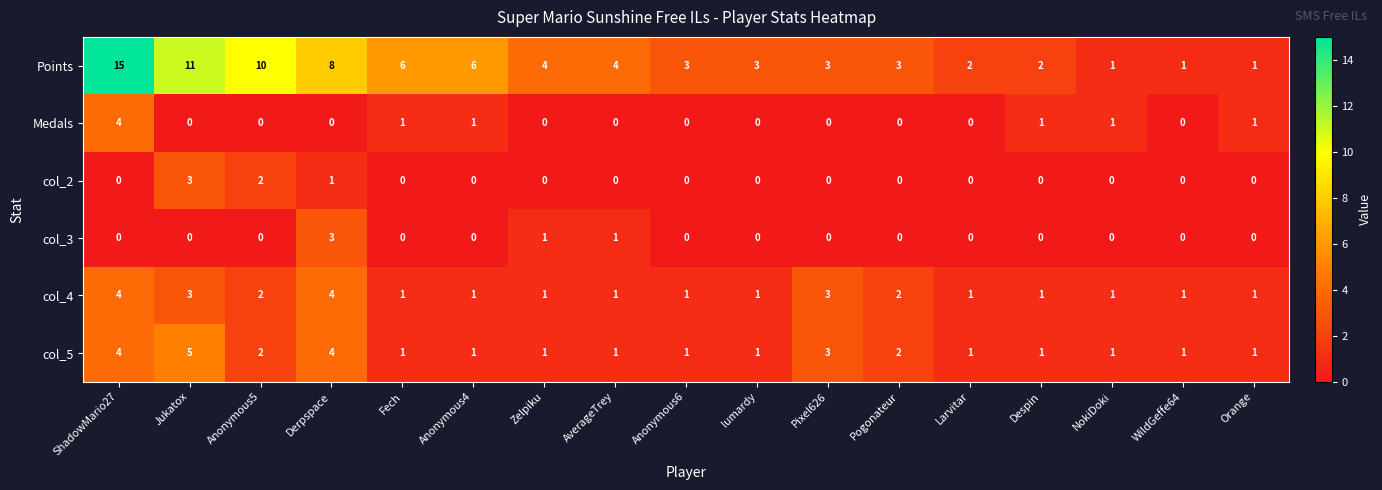

Which category has the highest value across all series?

ShadowMario27